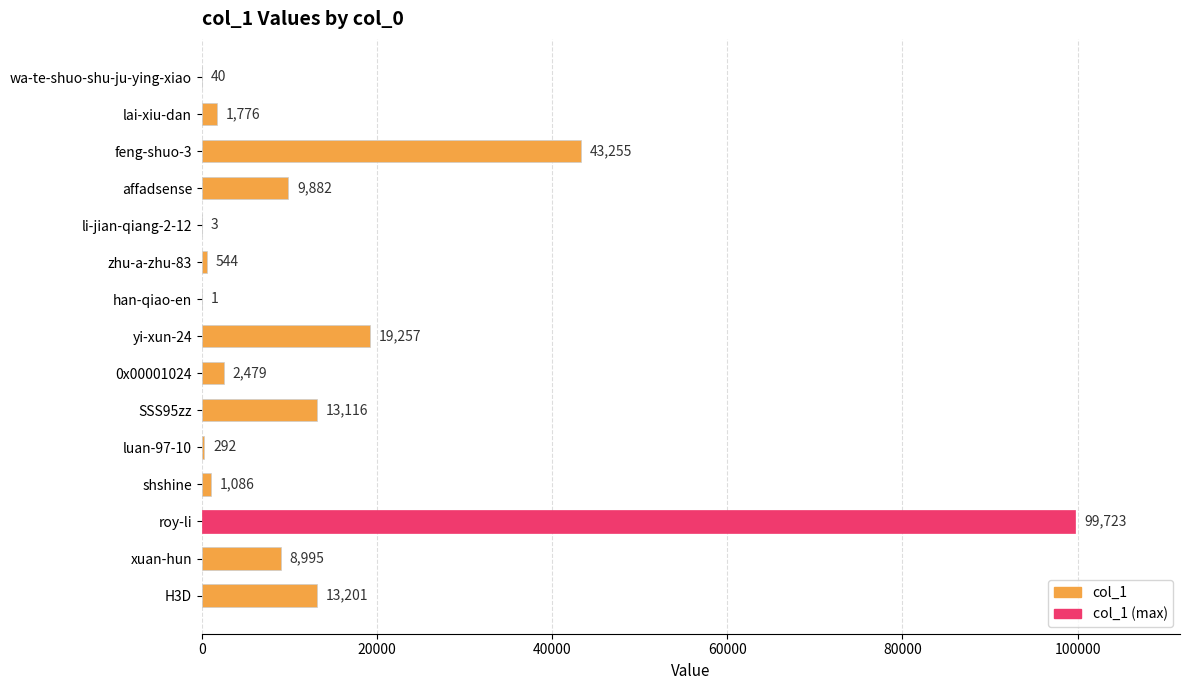

Which category has the highest value across all series?

roy-li